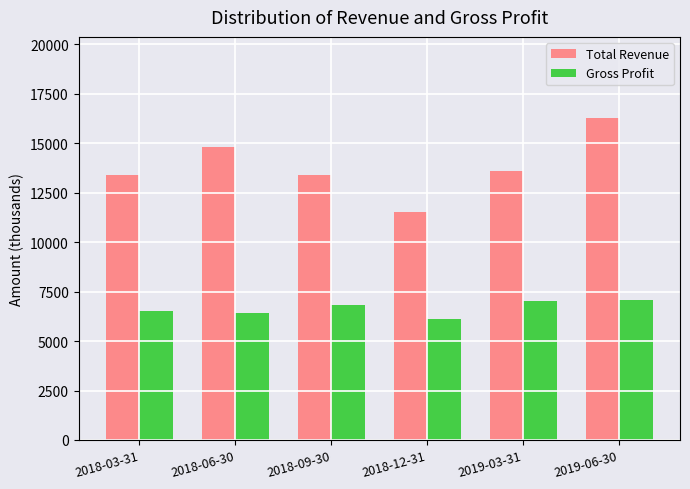

Reading right to left, what are all the values shown in this chart?

Total Revenue: 2019-06-30=16300	2019-03-31=13600	2018-12-31=11500	2018-09-30=13400	2018-06-30=14800	2018-03-31=13400
Gross Profit: 2019-06-30=7100	2019-03-31=7000	2018-12-31=6100	2018-09-30=6800	2018-06-30=6400	2018-03-31=6500